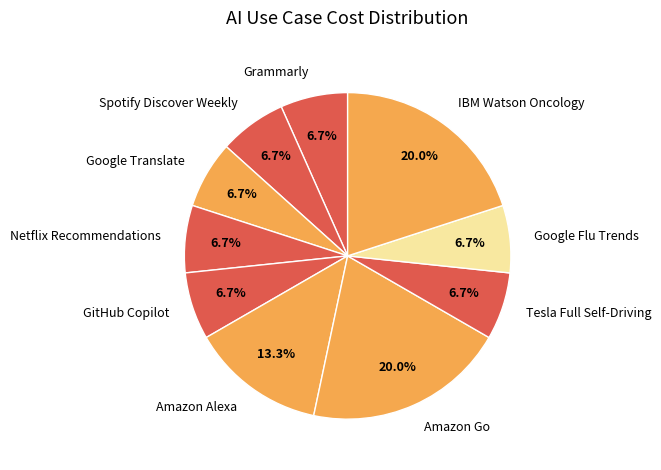

True or false: GitHub Copilot accounts for 7% of the total.

True